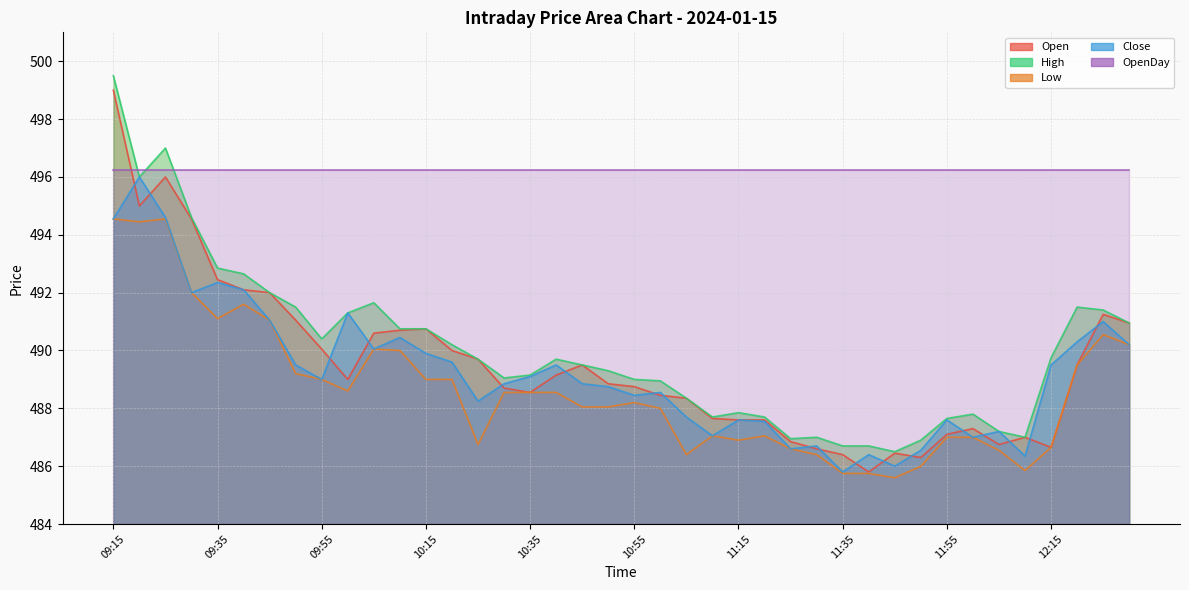

How many interior local peaks does the Low series have?

7